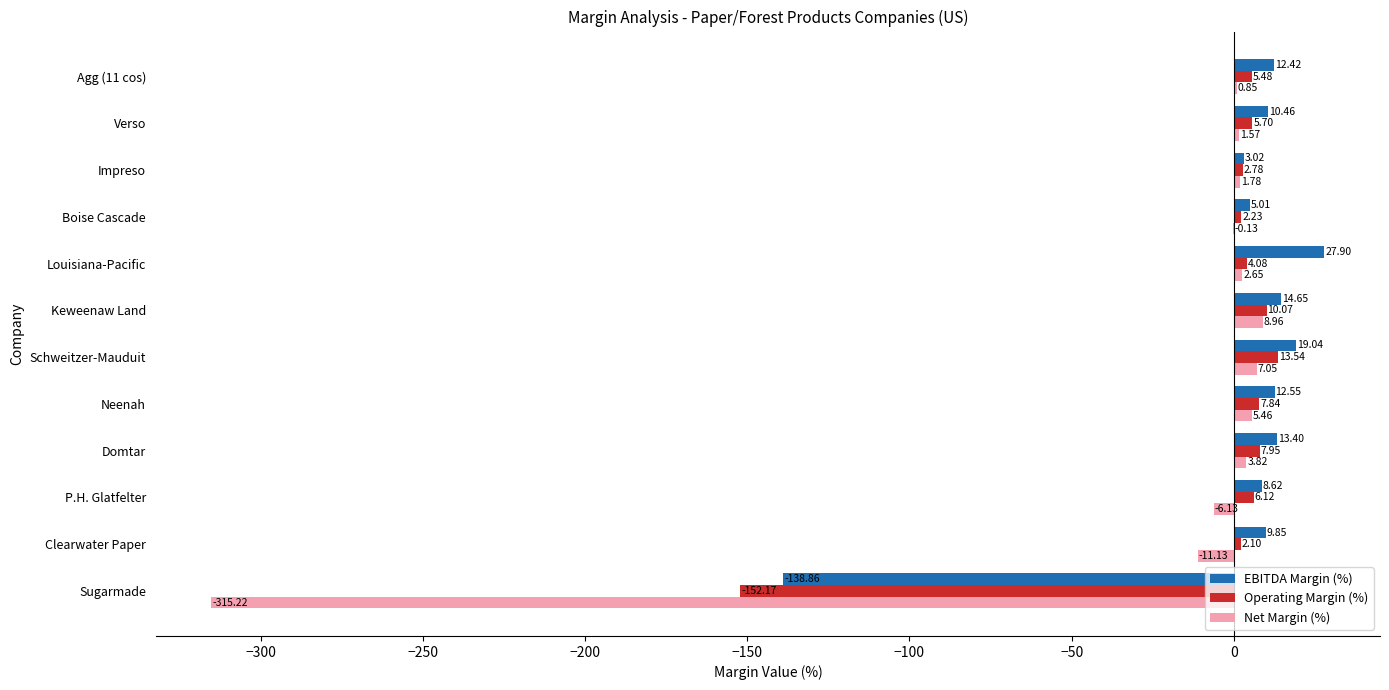

At which label is Net Margin (%) closest to -153?

Clearwater Paper